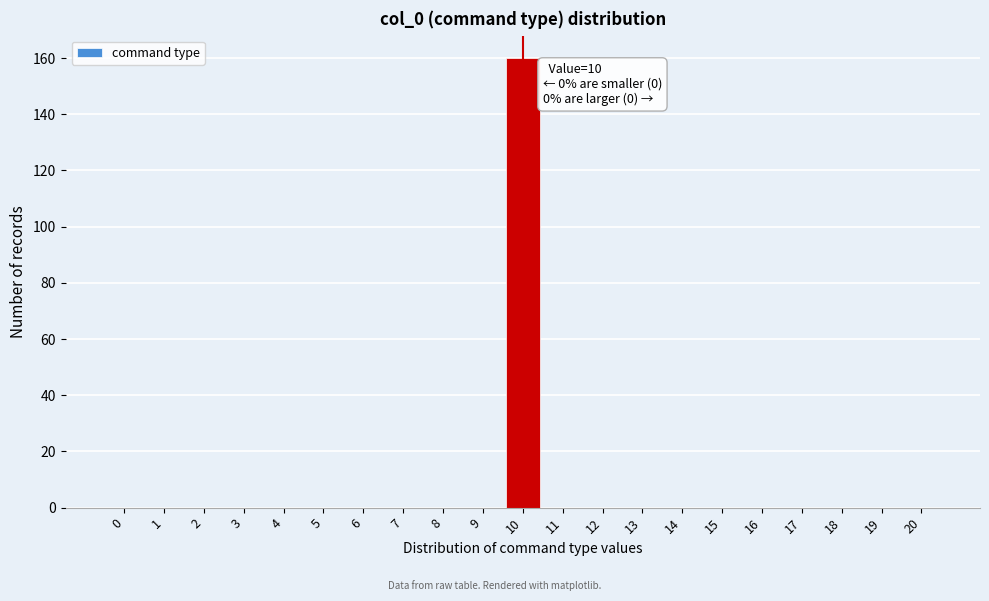

Reading left to right, list all the values displayed in this chart.

0=0	1=0	2=0	3=0	4=0	5=0	6=0	7=0	8=0	9=0	10=160	11=0	12=0	13=0	14=0	15=0	16=0	17=0	18=0	19=0	20=0